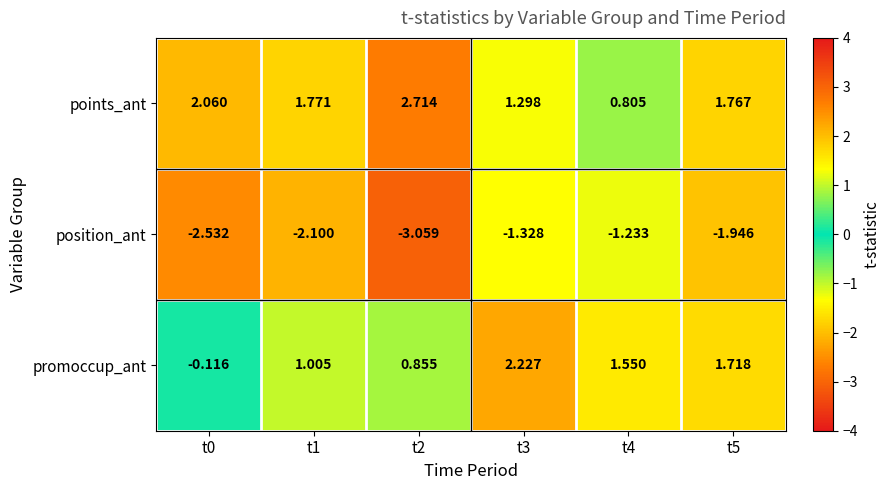

Is the value of position_ant at t3 greater than the value of points_ant at t5?

No